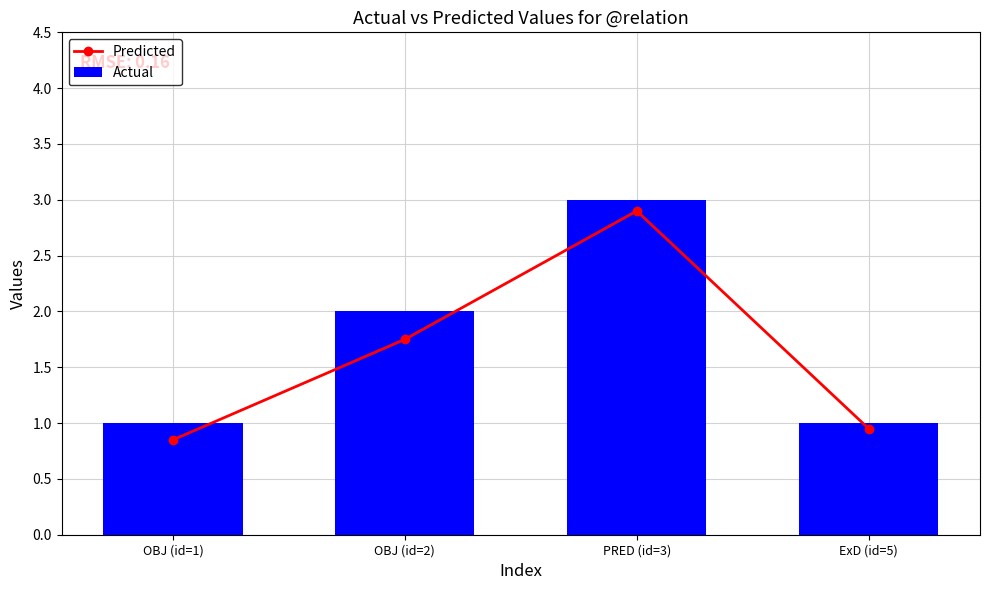

How many values in the Actual series exceed 2?

1